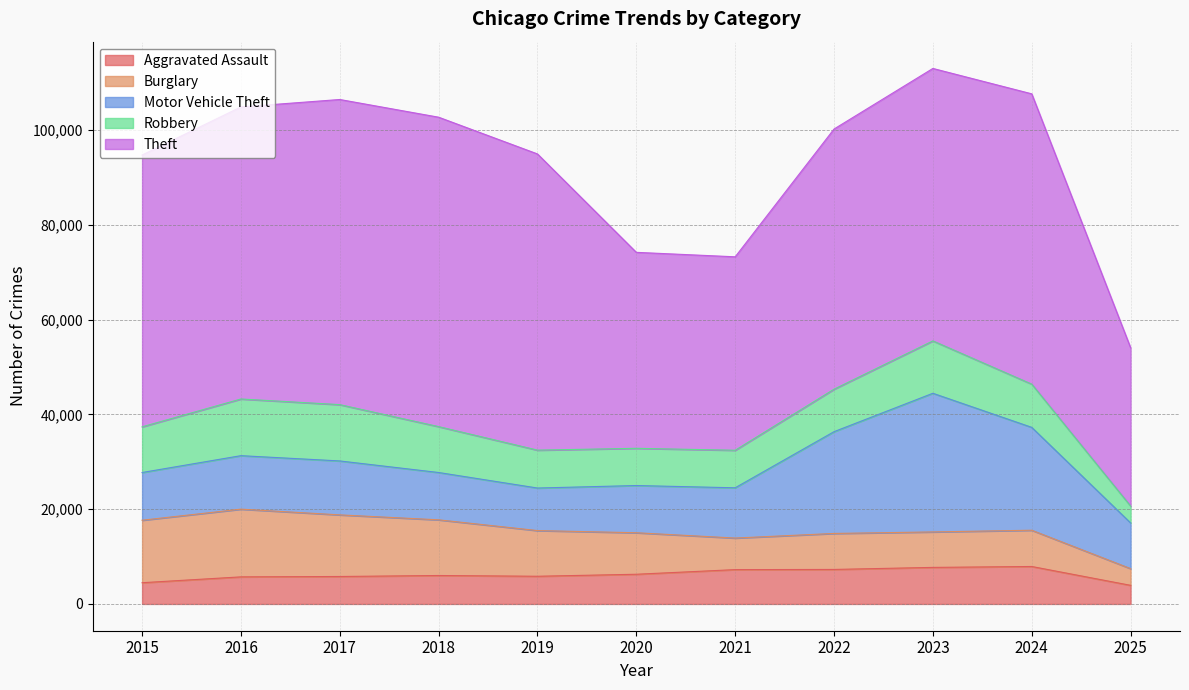

True or false: Theft and Motor Vehicle Theft cross at least once.

False